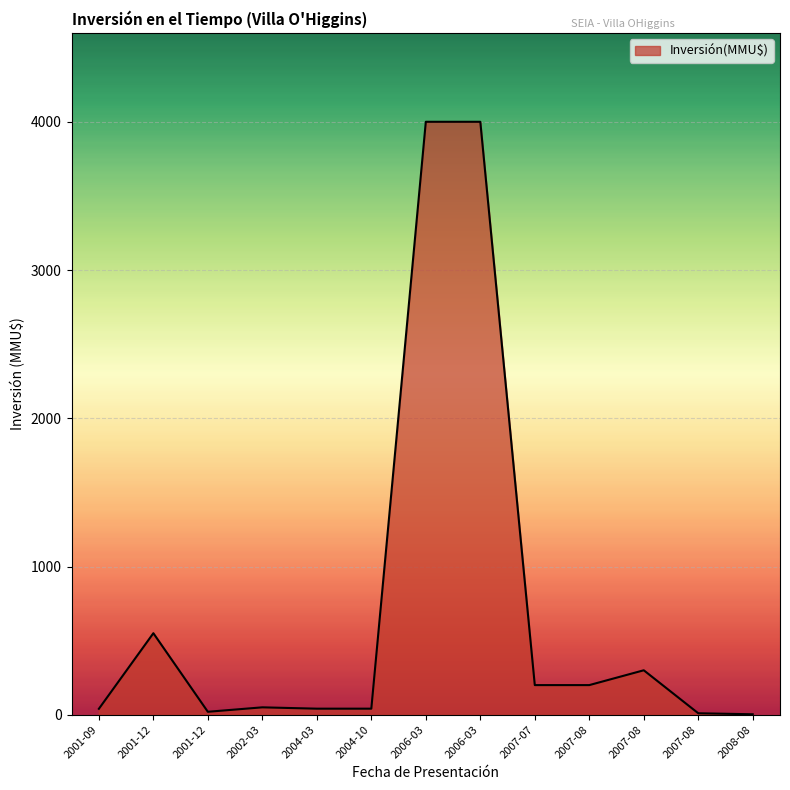

How many interior local peaks (higher than both neighbors) does the data have?

3